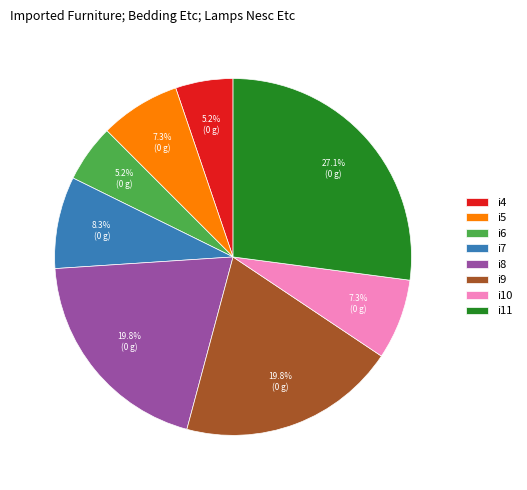

Which slice is the largest?

i11